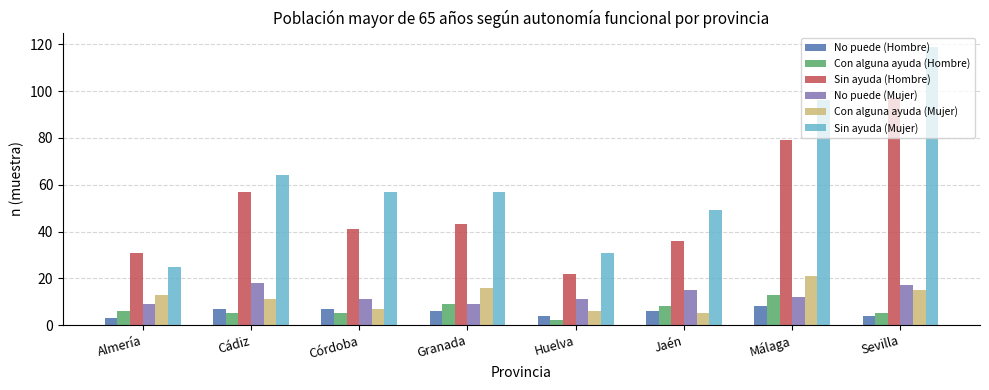

Reading right to left, list all the values displayed in this chart.

No puede (Hombre): Sevilla=4	Málaga=8	Jaén=6	Huelva=4	Granada=6	Córdoba=7	Cádiz=7	Almería=3
Con alguna ayuda (Hombre): Sevilla=5	Málaga=13	Jaén=8	Huelva=2	Granada=9	Córdoba=5	Cádiz=5	Almería=6
Sin ayuda (Hombre): Sevilla=97	Málaga=79	Jaén=36	Huelva=22	Granada=43	Córdoba=41	Cádiz=57	Almería=31
No puede (Mujer): Sevilla=17	Málaga=12	Jaén=15	Huelva=11	Granada=9	Córdoba=11	Cádiz=18	Almería=9
Con alguna ayuda (Mujer): Sevilla=15	Málaga=21	Jaén=5	Huelva=6	Granada=16	Córdoba=7	Cádiz=11	Almería=13
Sin ayuda (Mujer): Sevilla=119	Málaga=96	Jaén=49	Huelva=31	Granada=57	Córdoba=57	Cádiz=64	Almería=25